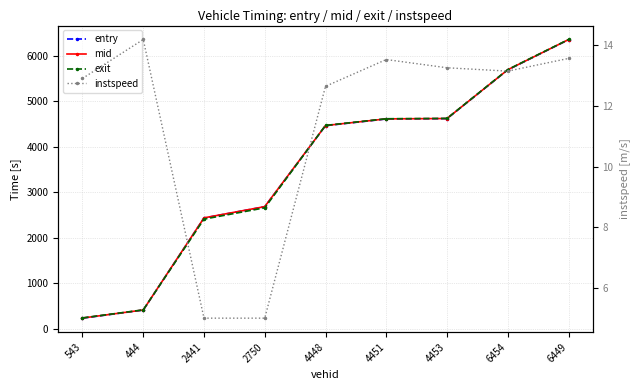

What is the difference between the maximum and minimum values in the mid series?

6116.1